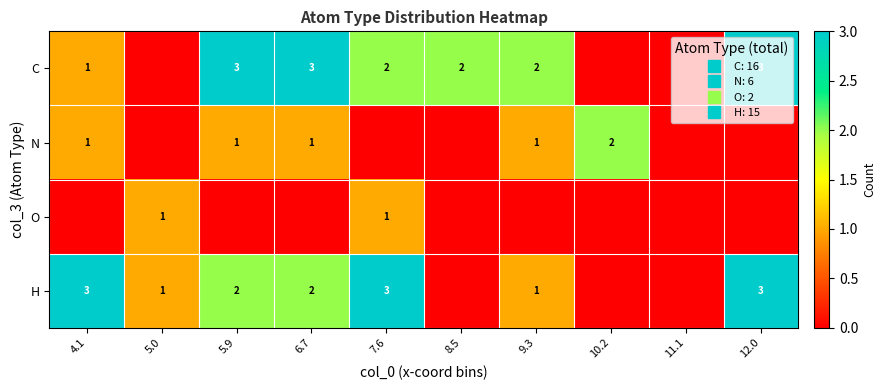

True or false: H has a value of -1 at 11.1.

False